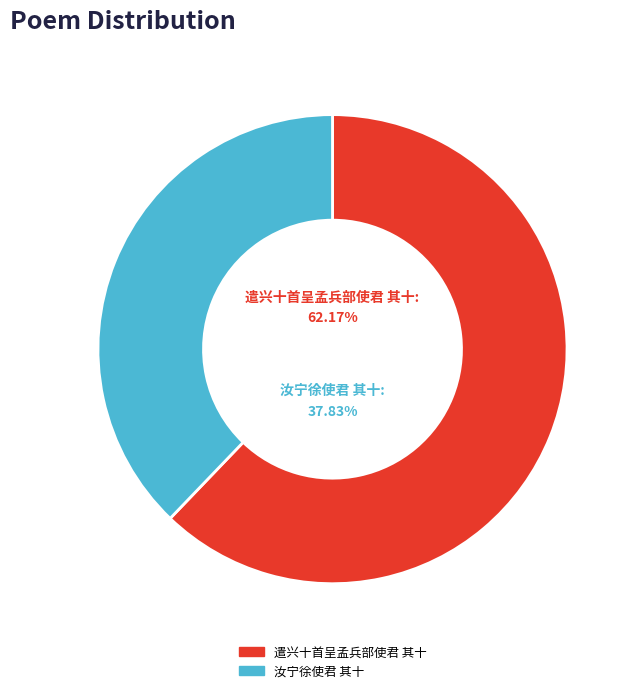

What is the largest slice in the pie chart?

遣兴十首呈孟兵部使君 其十